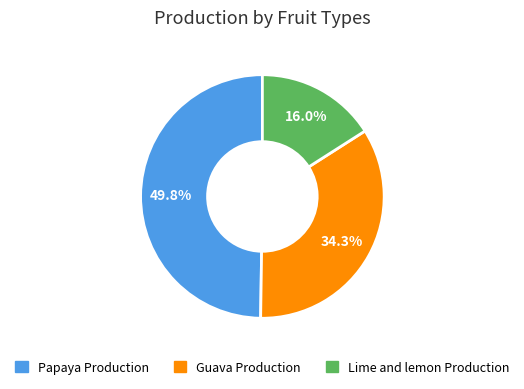

Does Guava Production account for over 50% of the chart?

No